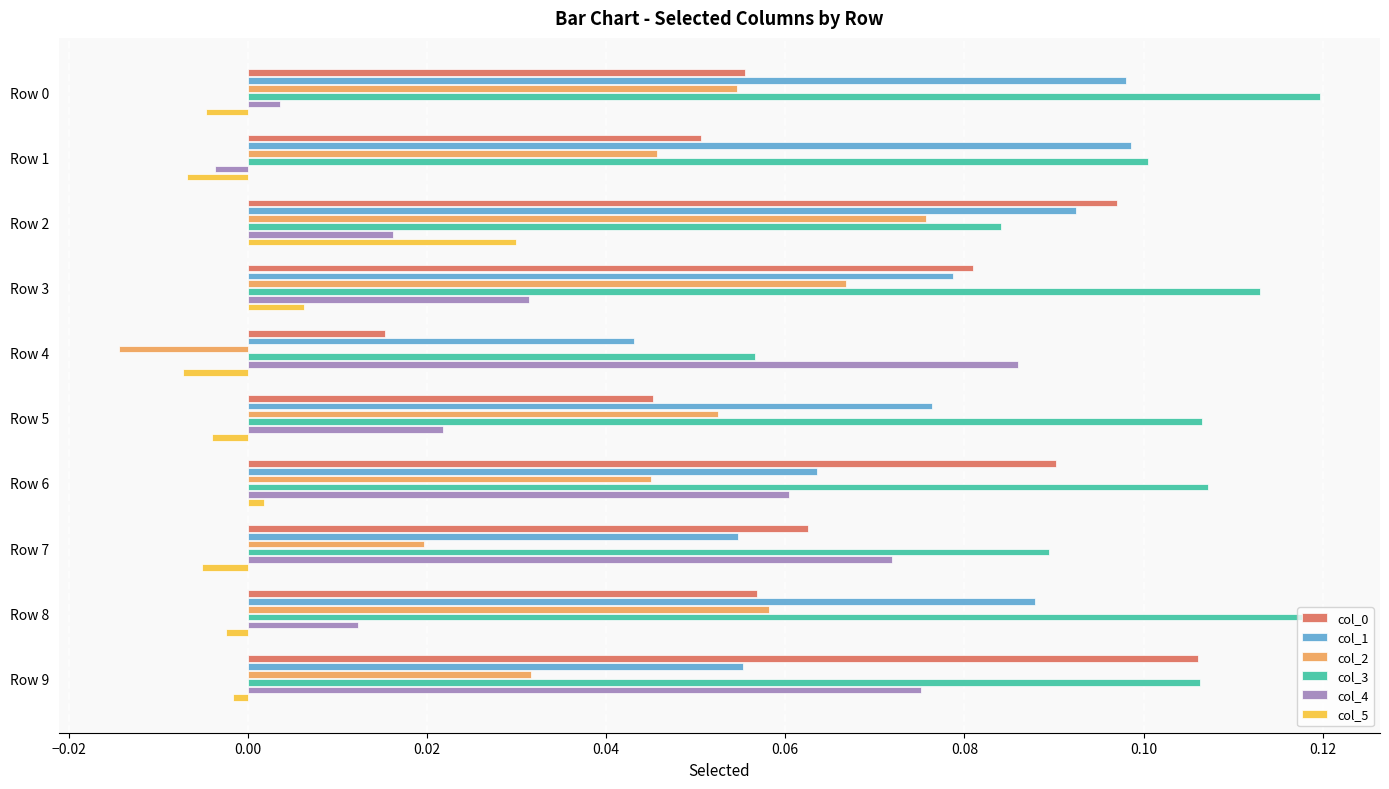

At which label does col_0 reach its minimum?

Row 4